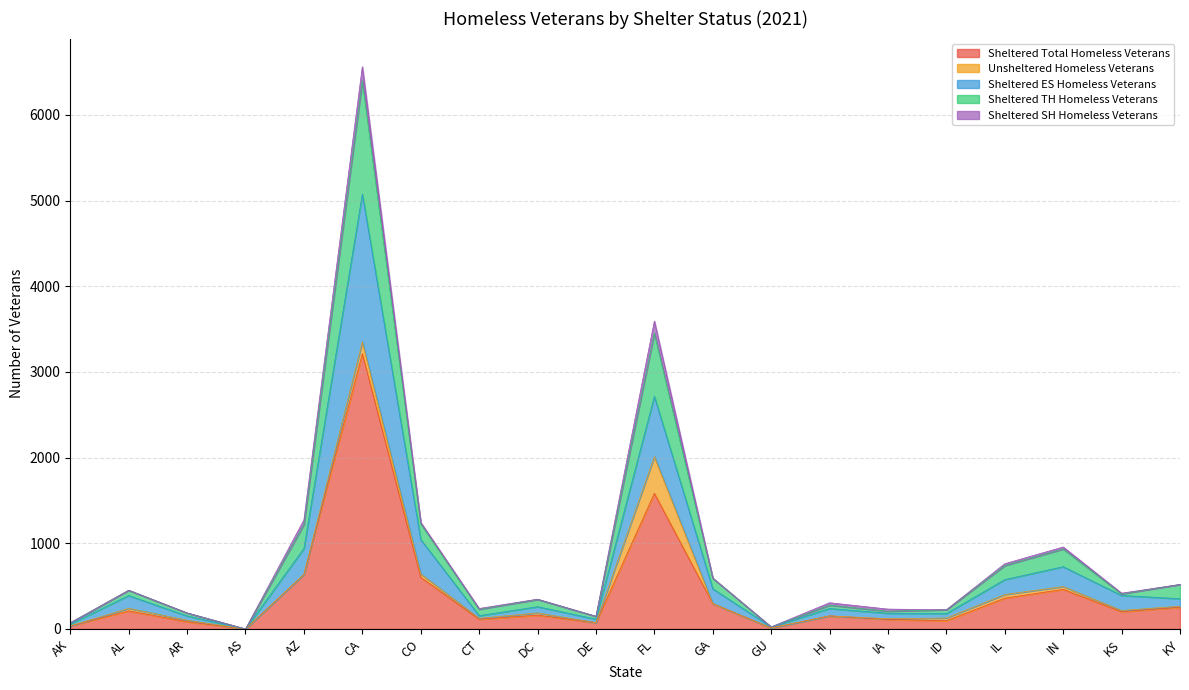

At which category is the sum across all series the highest?

CA